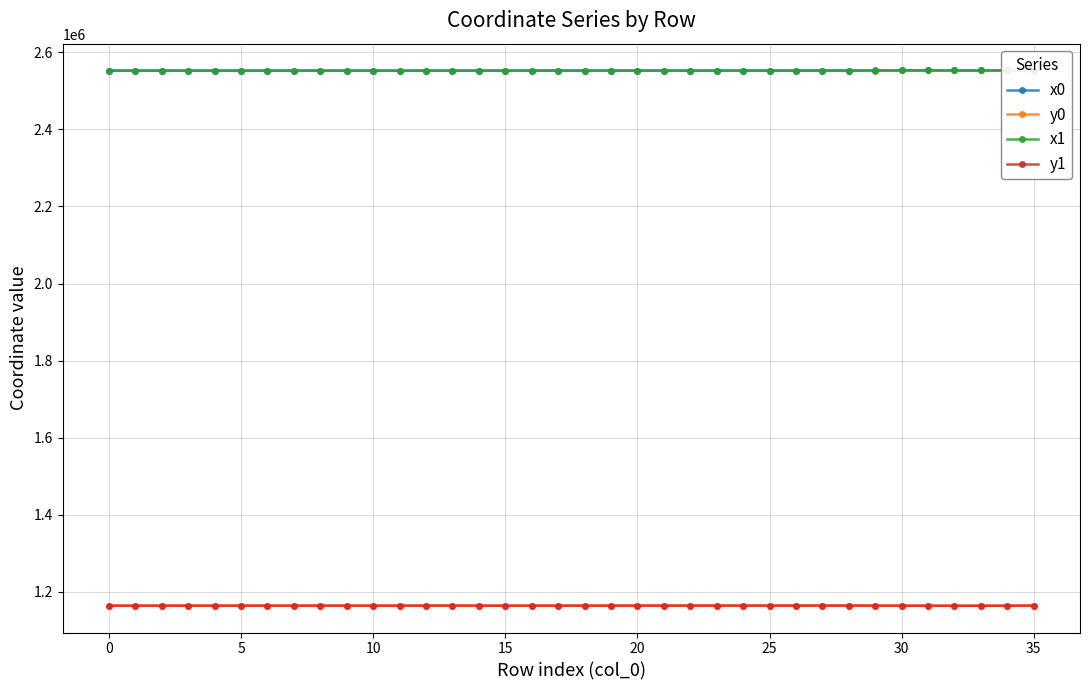

True or false: y0 has a value of 1790768.2 at 14.

False